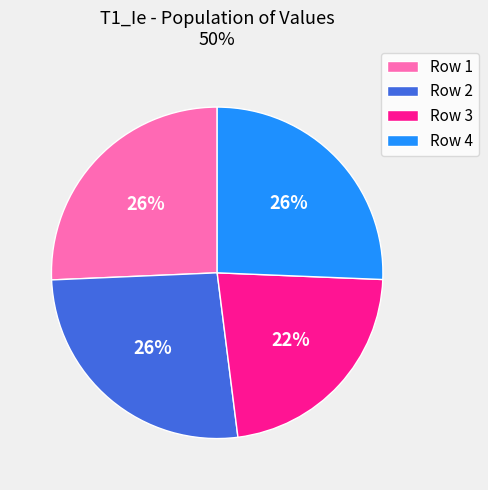

Does any single category account for the majority?

No